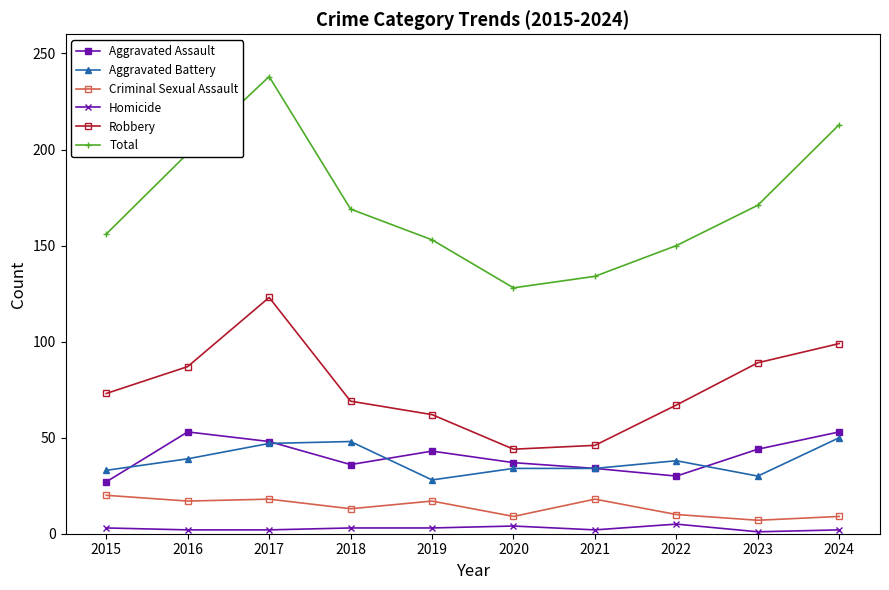

Where is the first local minimum for Aggravated Battery?

2019